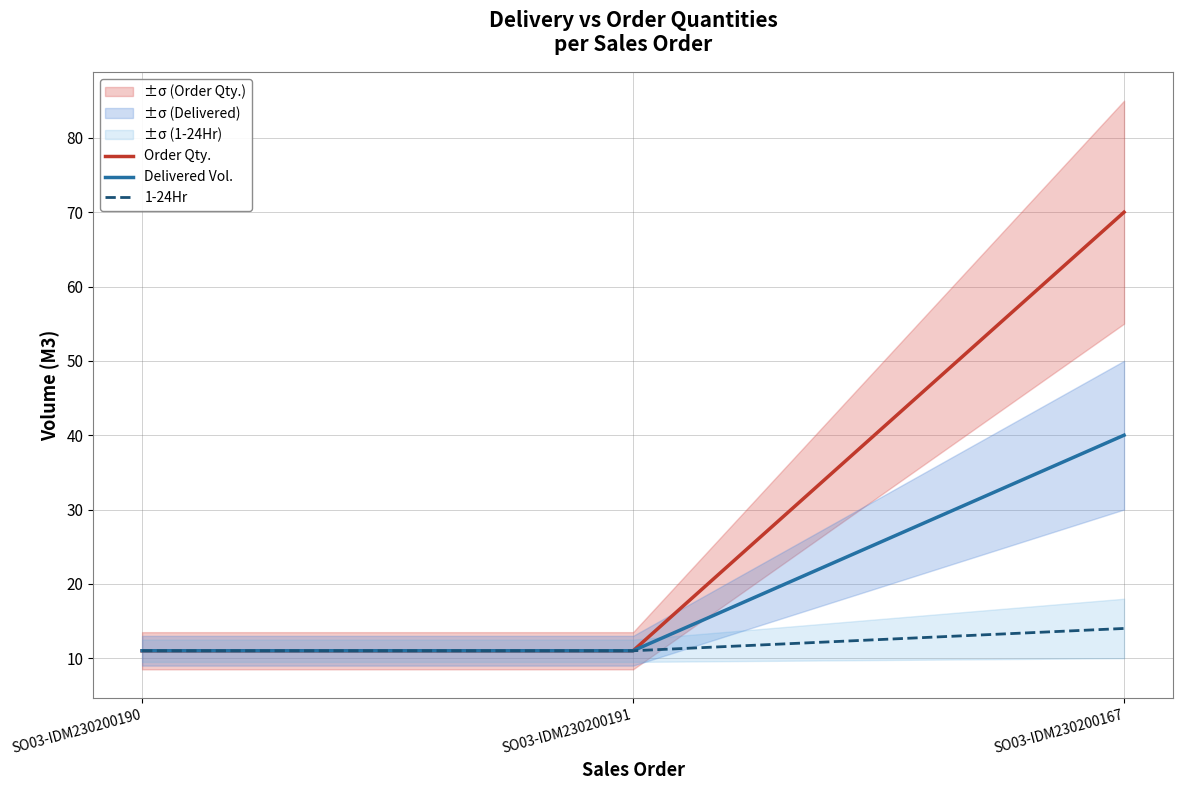

How many Order Qty. values are between 11 and 70?

3